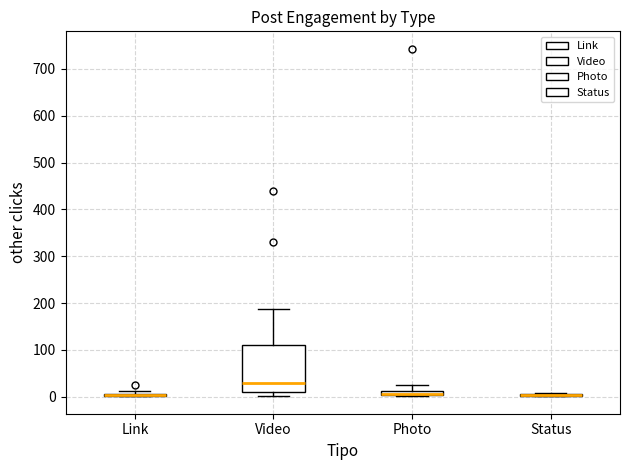

Comparing the boxes themselves (not the whiskers), which one is the tallest?

Video